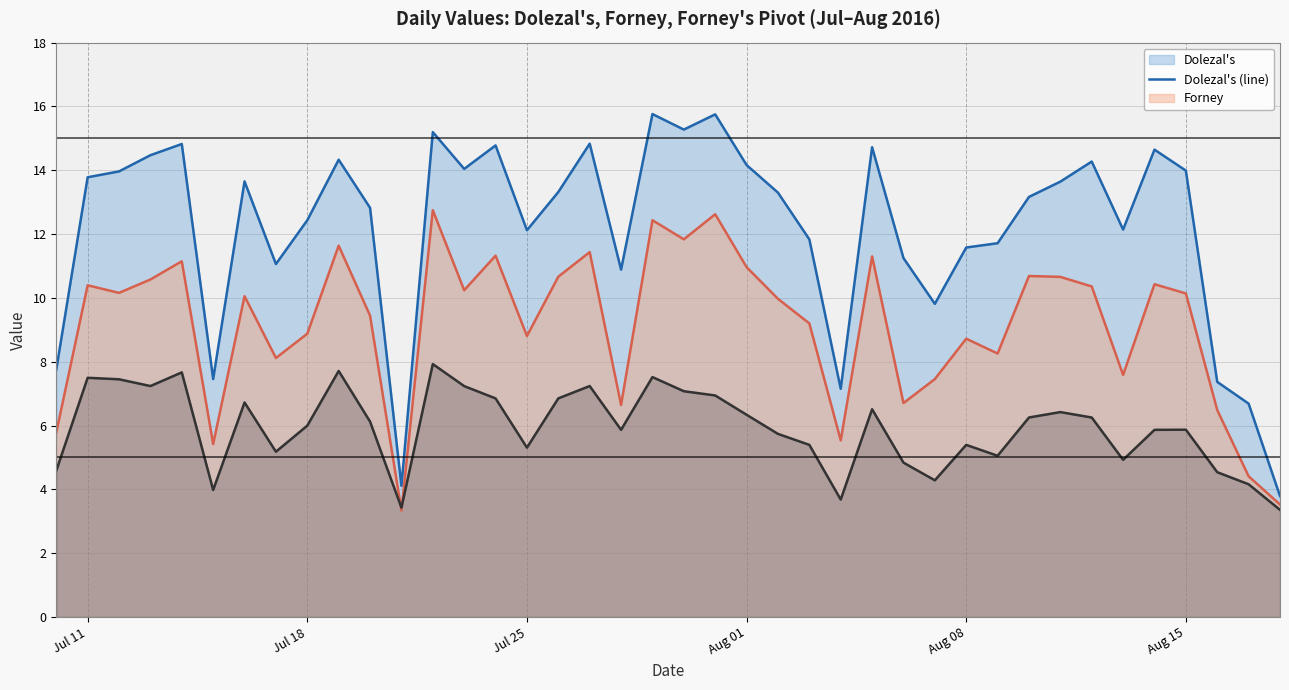

Which series ends up on top after the final intersection of Forney's Pivot (line) and Forney (line)?

Forney (line)